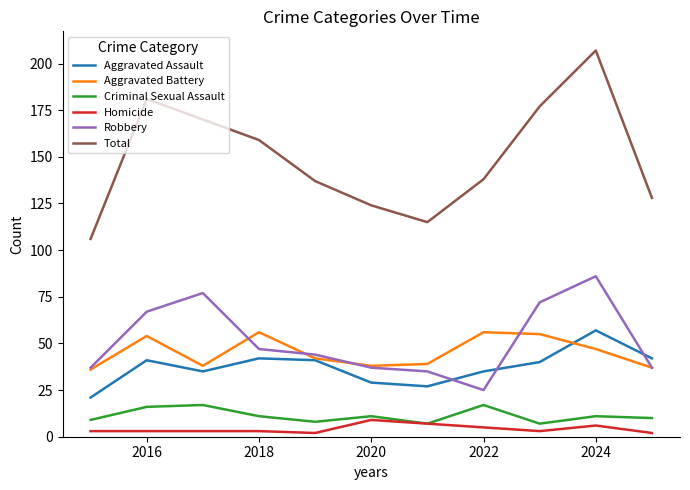

Which series has the widest spread of values?

Total